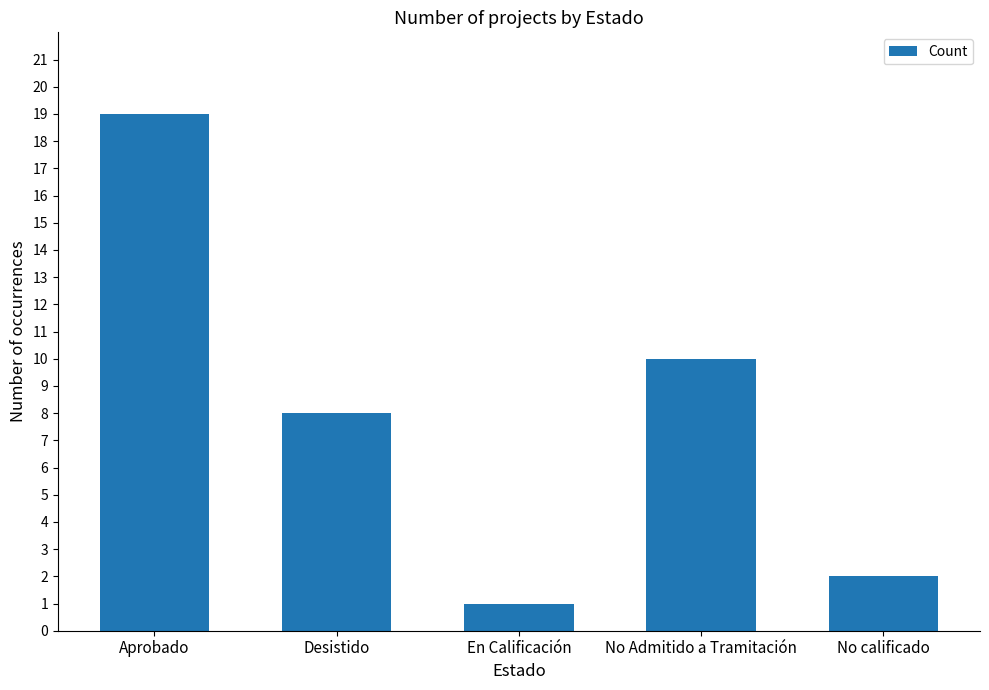

Which label corresponds to the largest value in the chart?

Aprobado